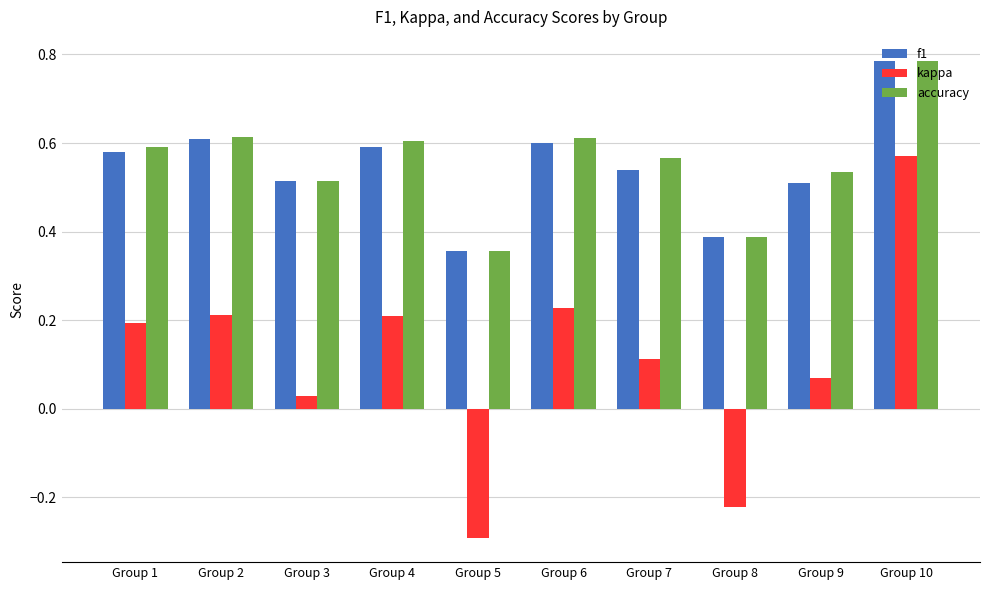

Between Group 1 and Group 5, which series saw the biggest shift?

kappa